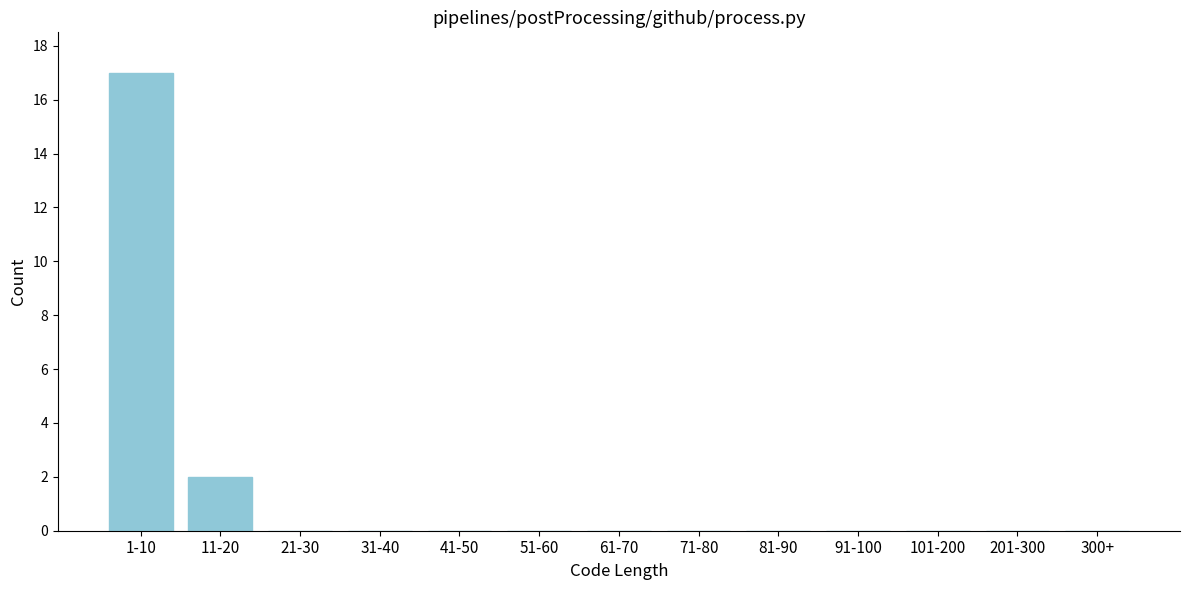

Reading right to left, transcribe all the data shown in this chart.

300+=0	201-300=0	101-200=0	91-100=0	81-90=0	71-80=0	61-70=0	51-60=0	41-50=0	31-40=0	21-30=0	11-20=2	1-10=17